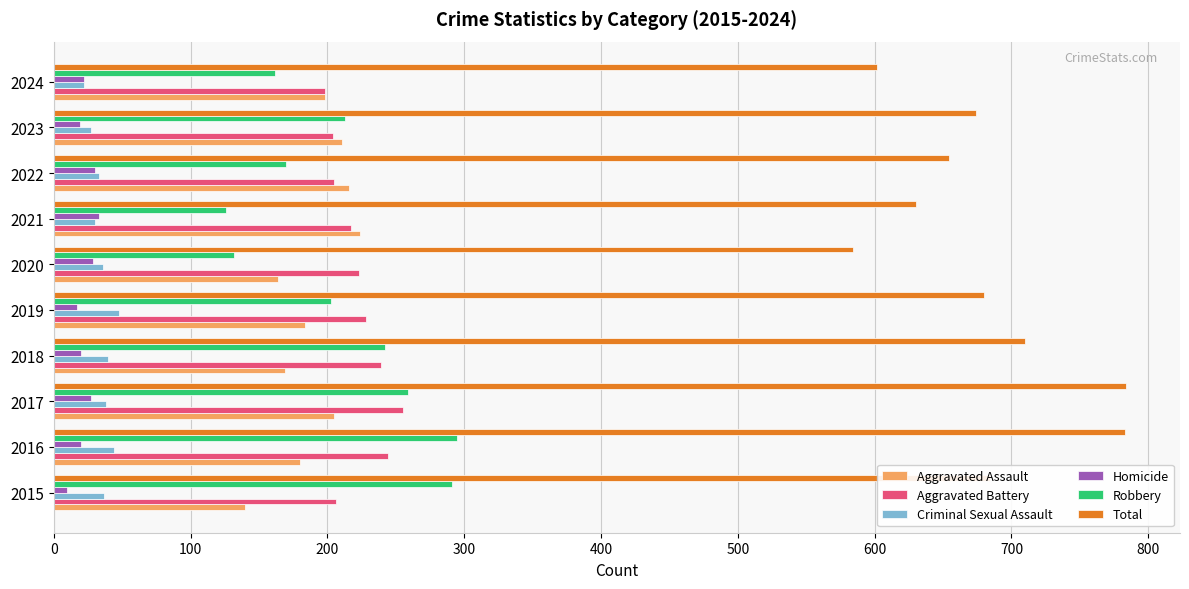

What is the total value across all series at 2023?

1348